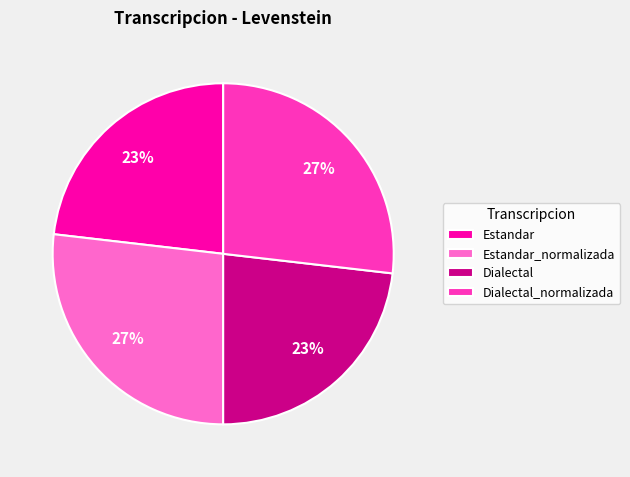

True or false: Dialectal_normalizada accounts for 13% of the total.

False